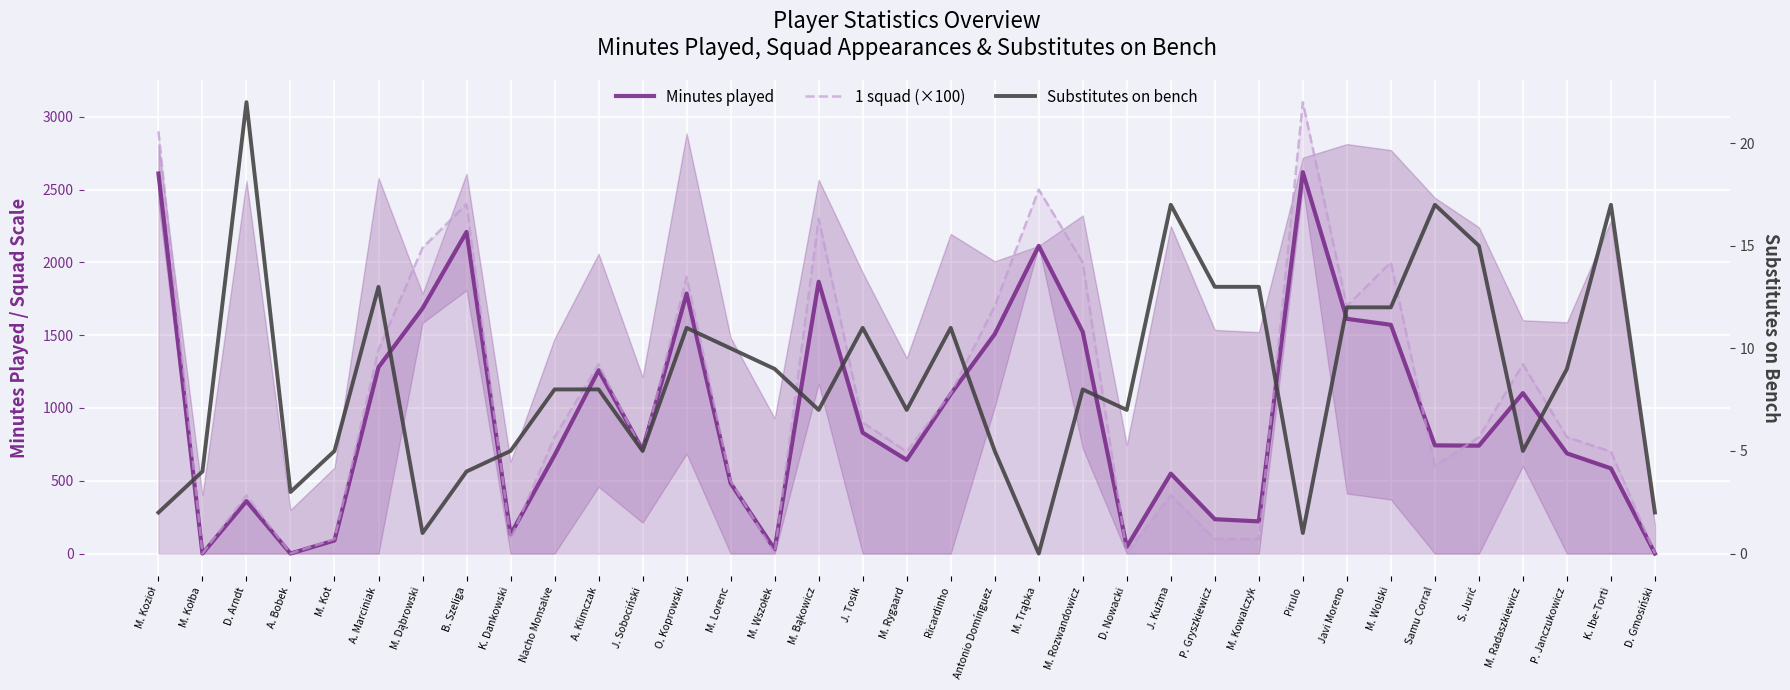

How many data points does each series have?

35